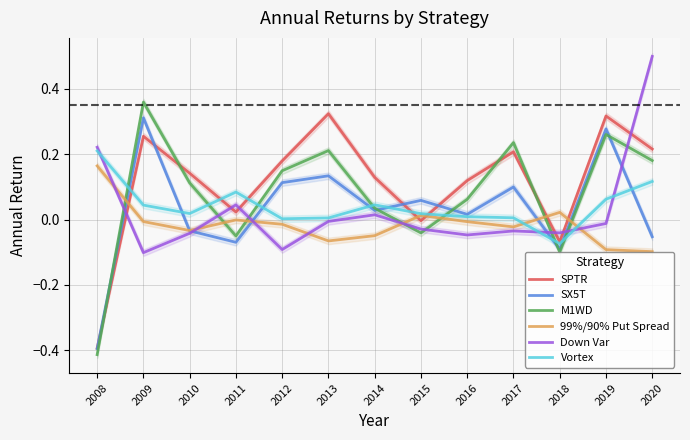

The value of SX5T at 2017 is 0.1. True or false?

True